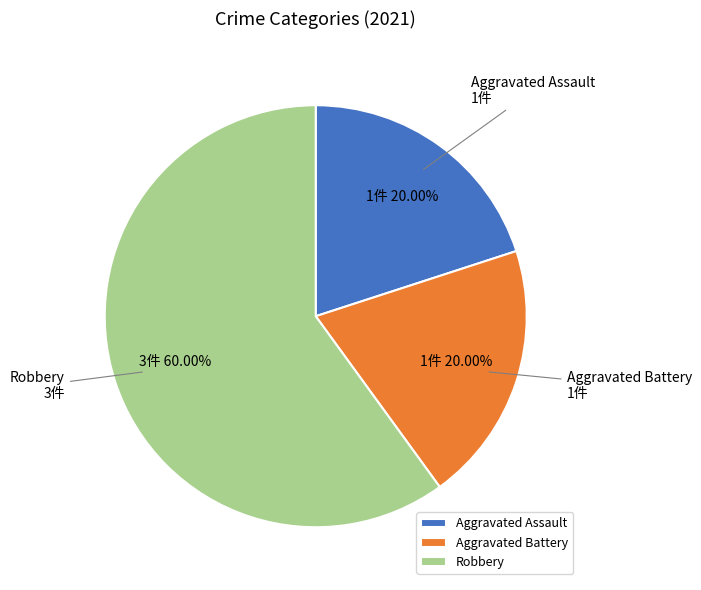

Between Robbery and Aggravated Assault, which is larger?

Robbery